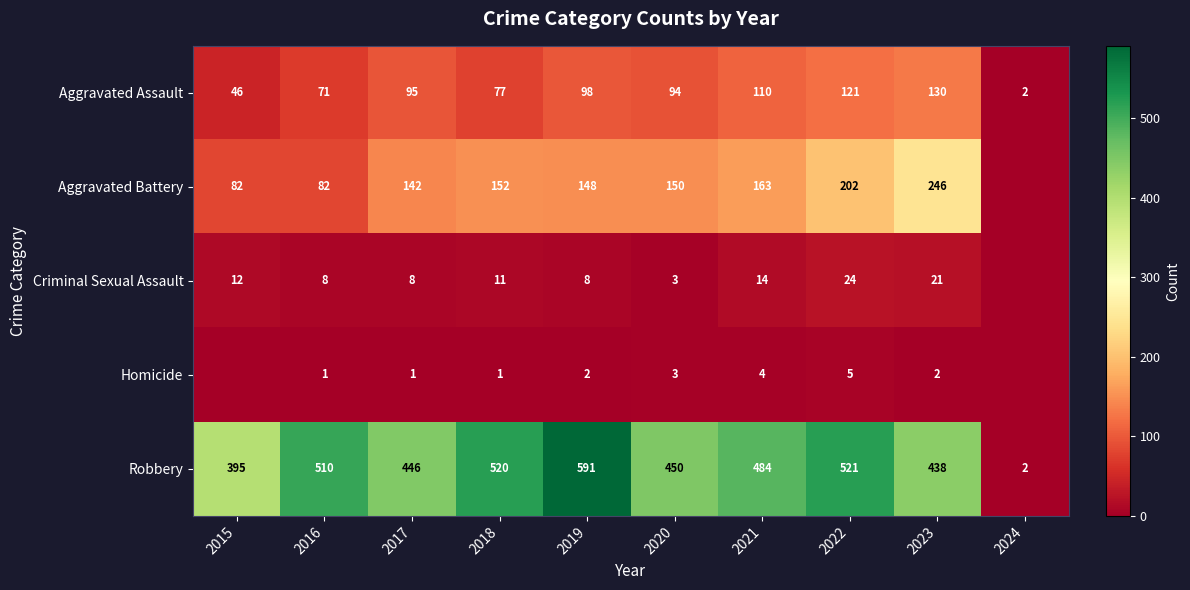

Rank the categories by Robbery value from highest to lowest.

2019, 2022, 2018, 2016, 2021, 2020, 2017, 2023, 2015, 2024